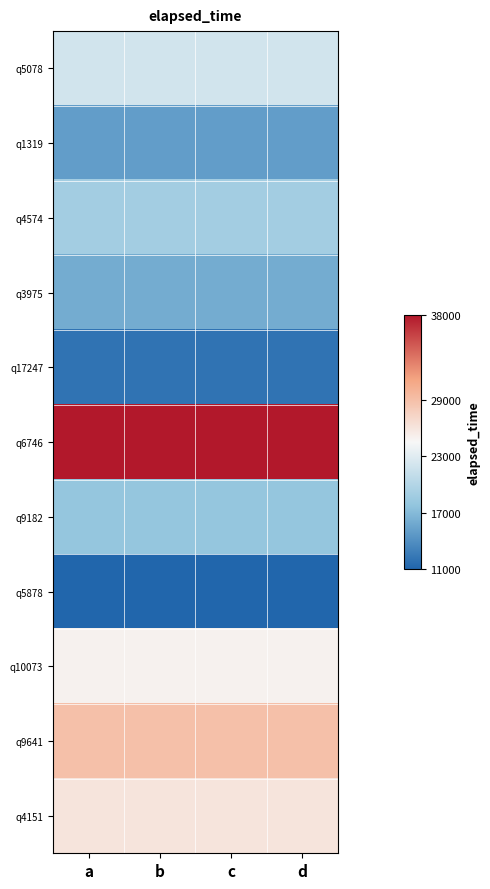

List the series in order of their peak value, highest first.

q6746, q9641, q4151, q10073, q5078, q4574, q9182, q3975, q1319, q17247, q5878